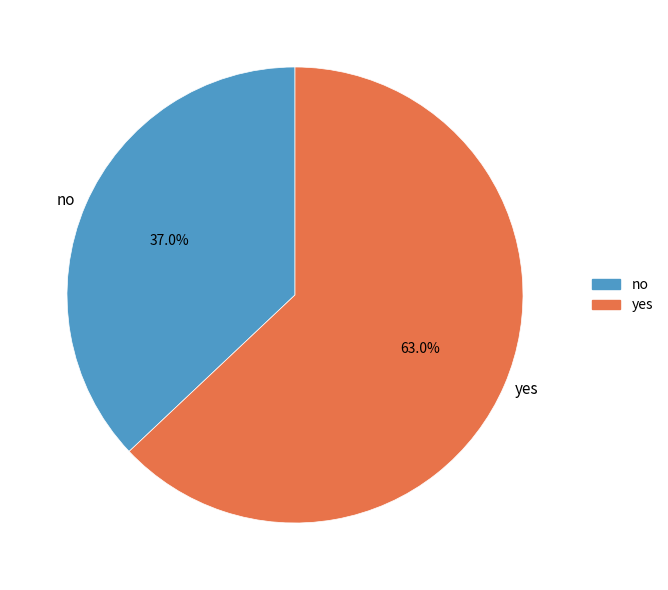

To the nearest percent, what is the combined percentage of no and yes?

100%